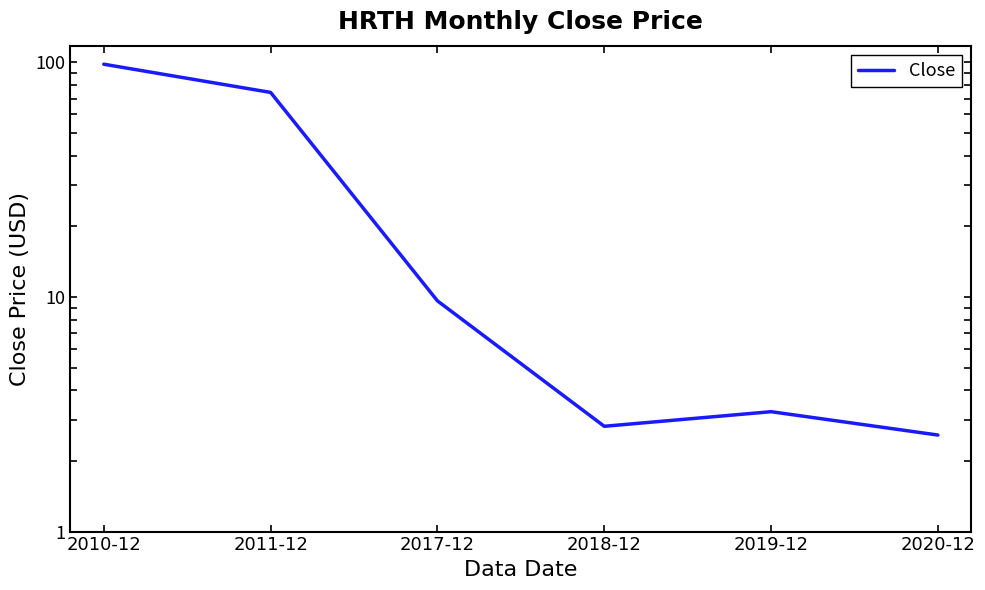

What is the value of the 5th point from the left?

3.2